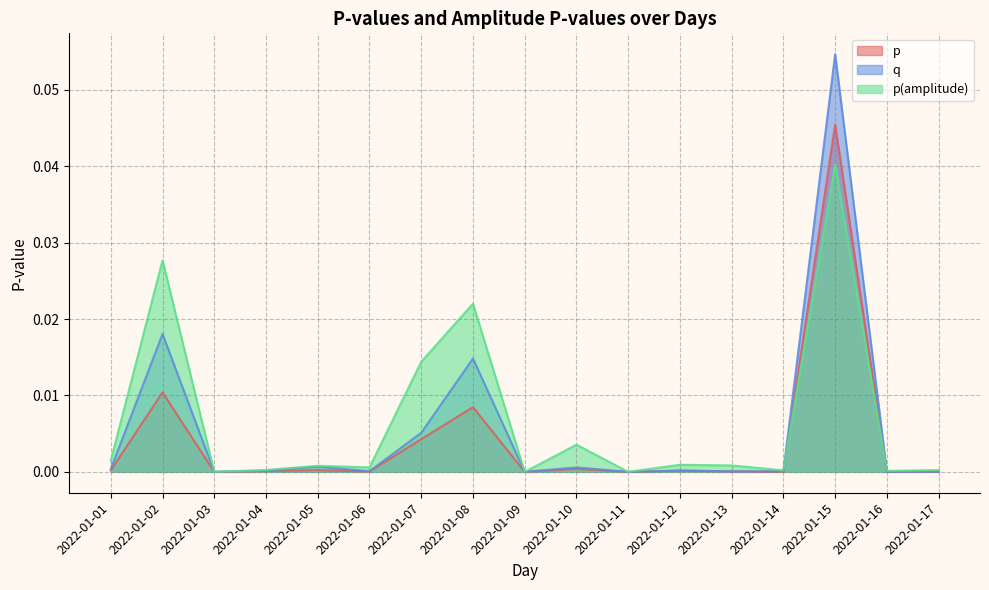

At which category is the sum across all series the highest?

2022-01-15